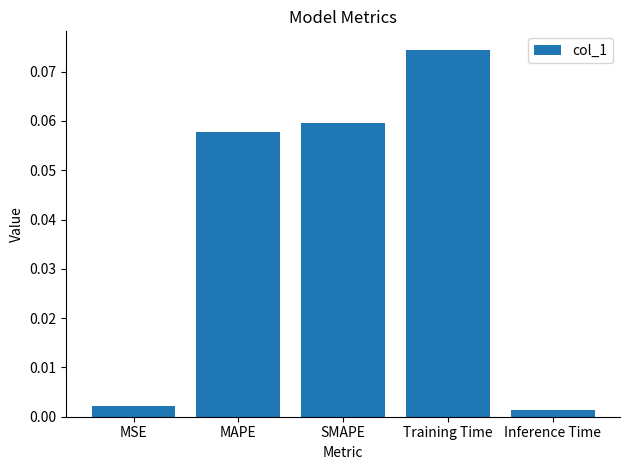

True or false: the data shows 0.0 at Training Time.

False